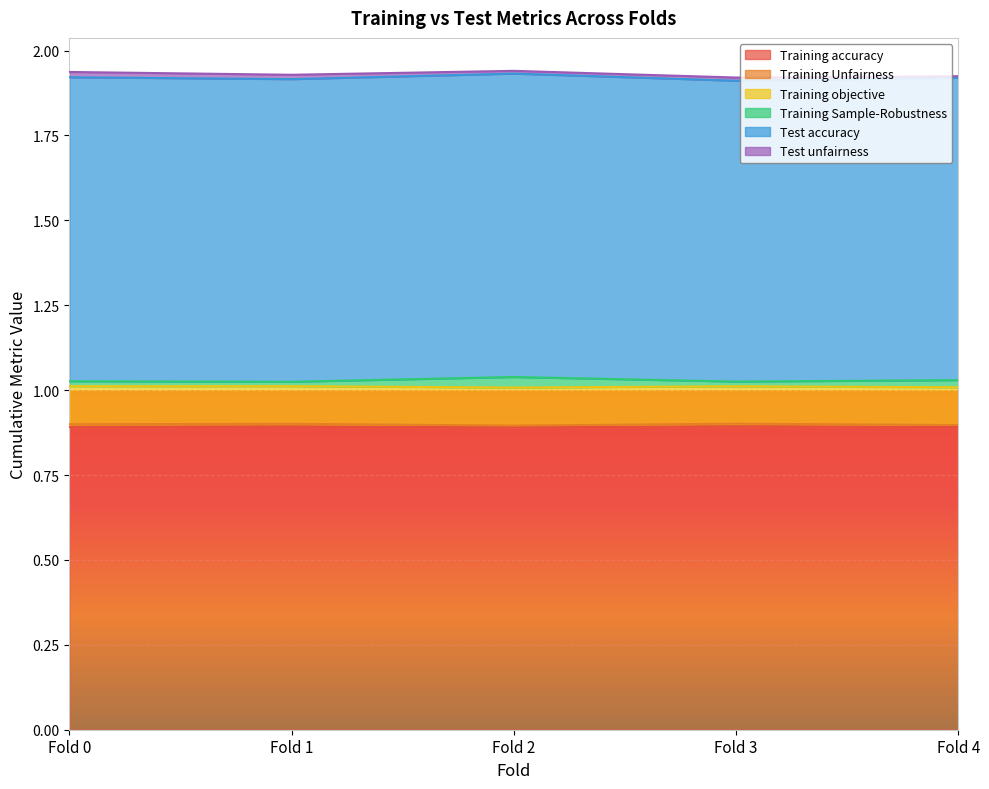

Which label corresponds to the largest value in the chart?

Fold 2